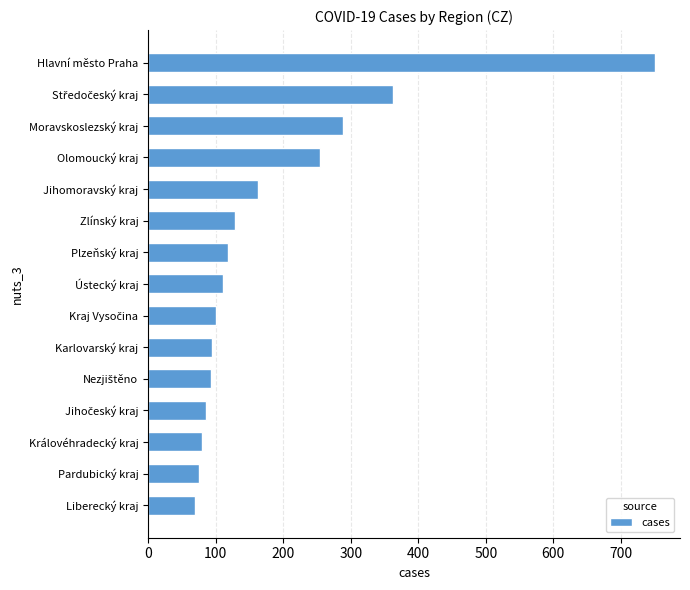

What is the sum of all values?

2775